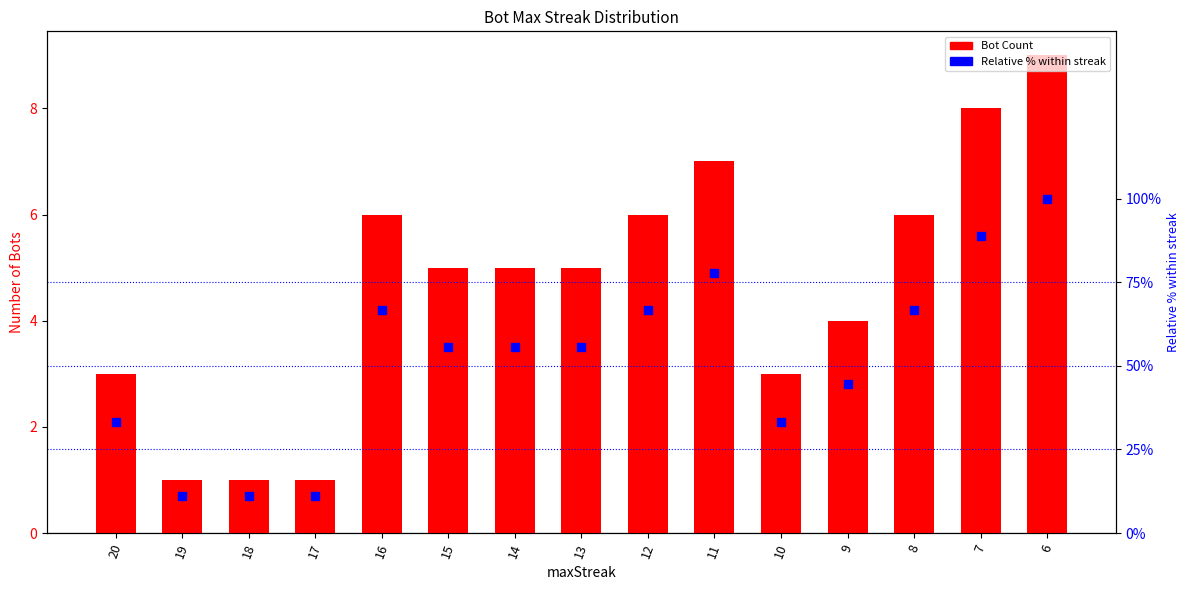

What is the total value across all series at 20?

36.3